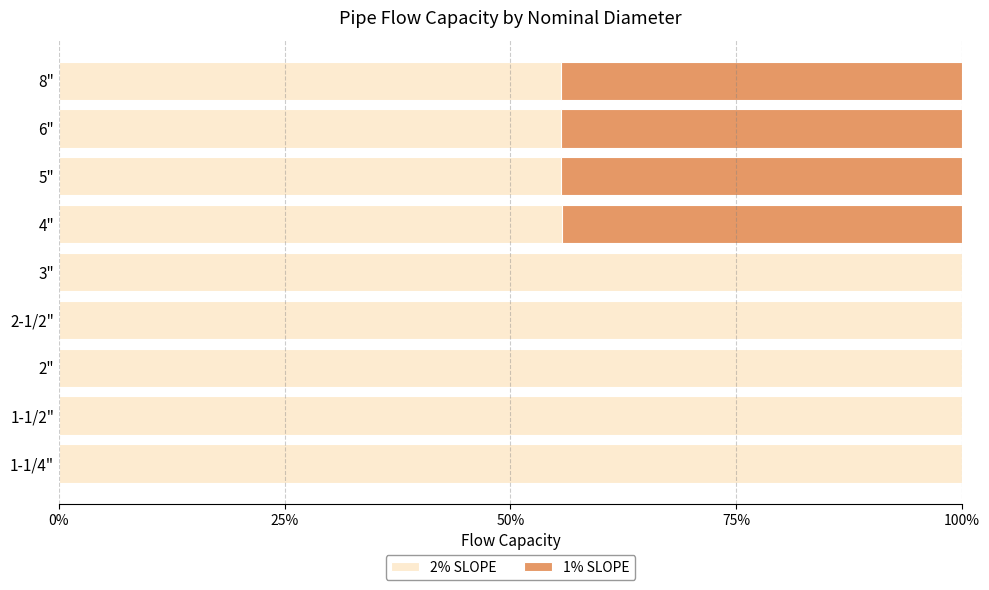

Is it true that 2% SLOPE equals 33.7 at 8"?

False